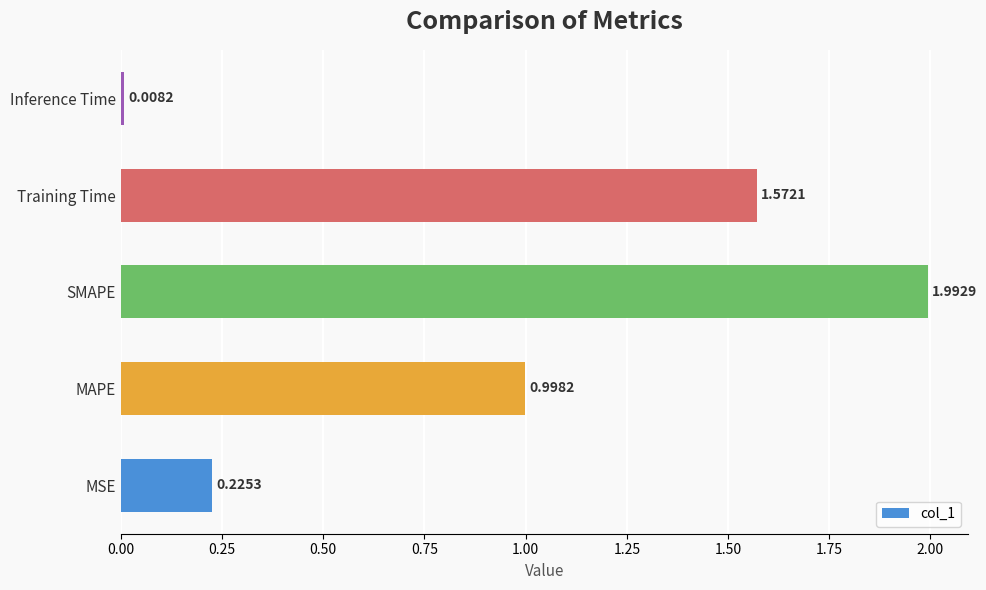

Which label corresponds to the largest value in the chart?

SMAPE